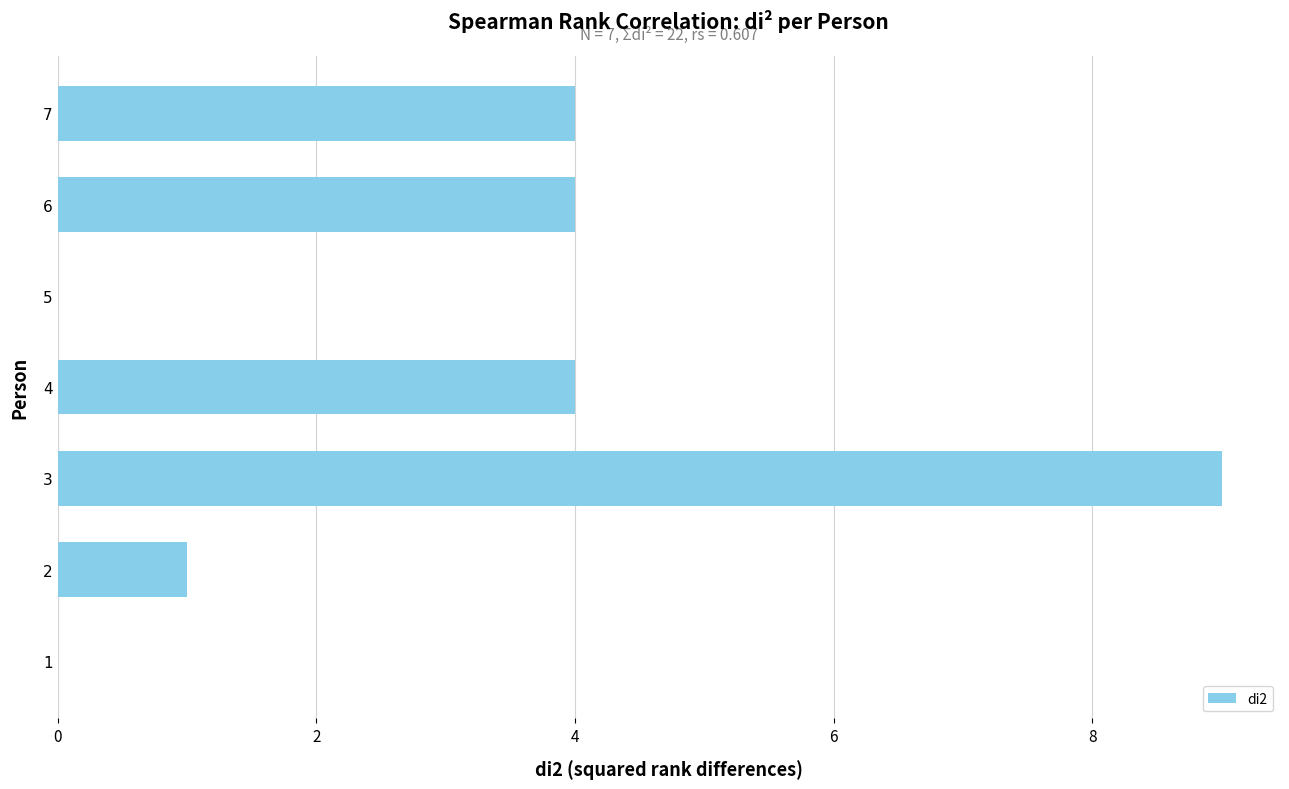

What is the change in value from 1 to 7?

+4